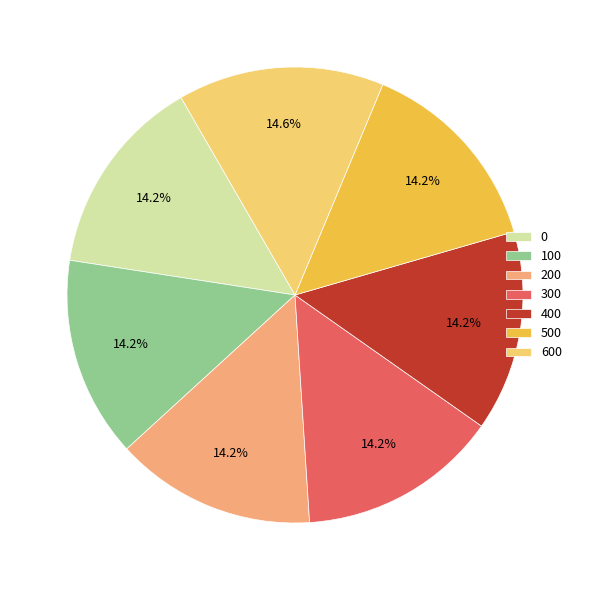

What percentage is the 200 slice, to the nearest percent?

14%